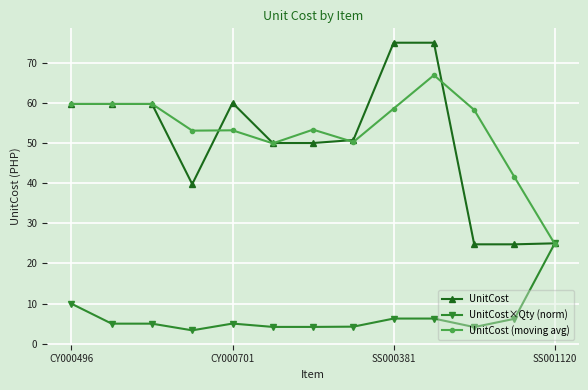

How many intersections are there between UnitCost (moving avg) and UnitCost×Qty (norm)?

1